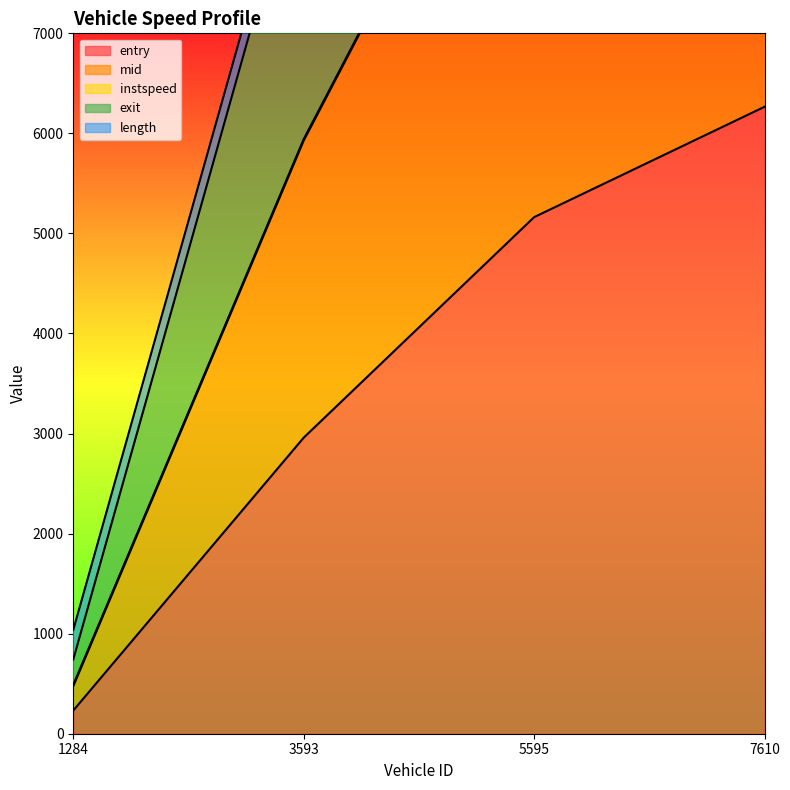

How many values in the mid series are below 10337?

2